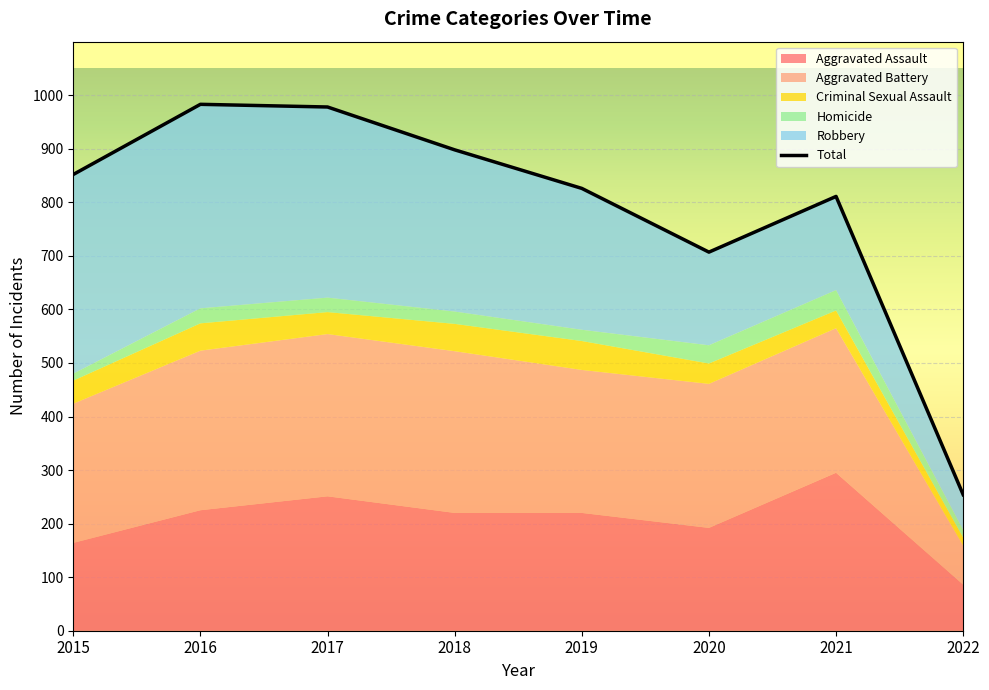

At which category does the data reach its first local valley?

2020